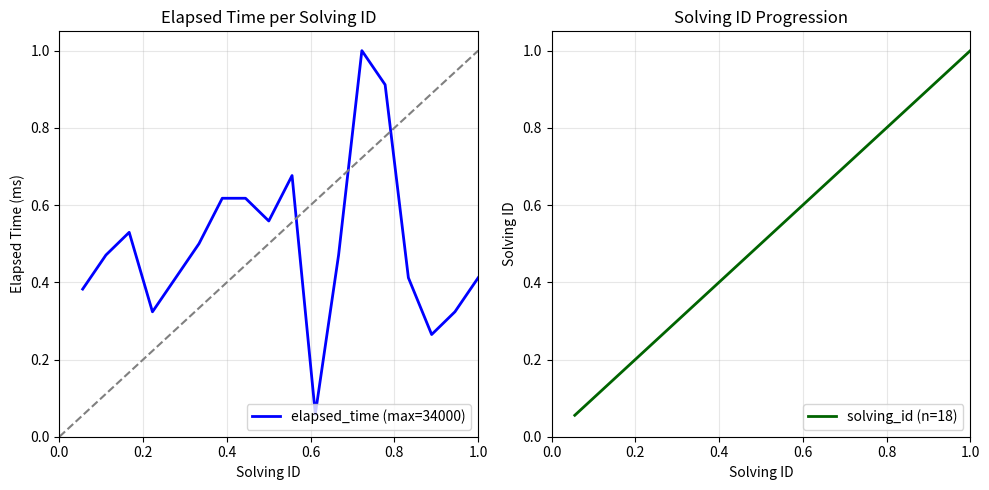

Reading left to right, list all the values displayed in this chart.

elapsed_time (max=34000): 0.4	0.5	0.5	0.3	0.4	0.5	0.6	0.6	0.6	0.7	0.1	0.5	1.0	0.9	0.4	0.3	0.3	0.4
solving_id (n=18): 0.1	0.1	0.2	0.2	0.3	0.3	0.4	0.4	0.5	0.6	0.6	0.7	0.7	0.8	0.8	0.9	0.9	1.0